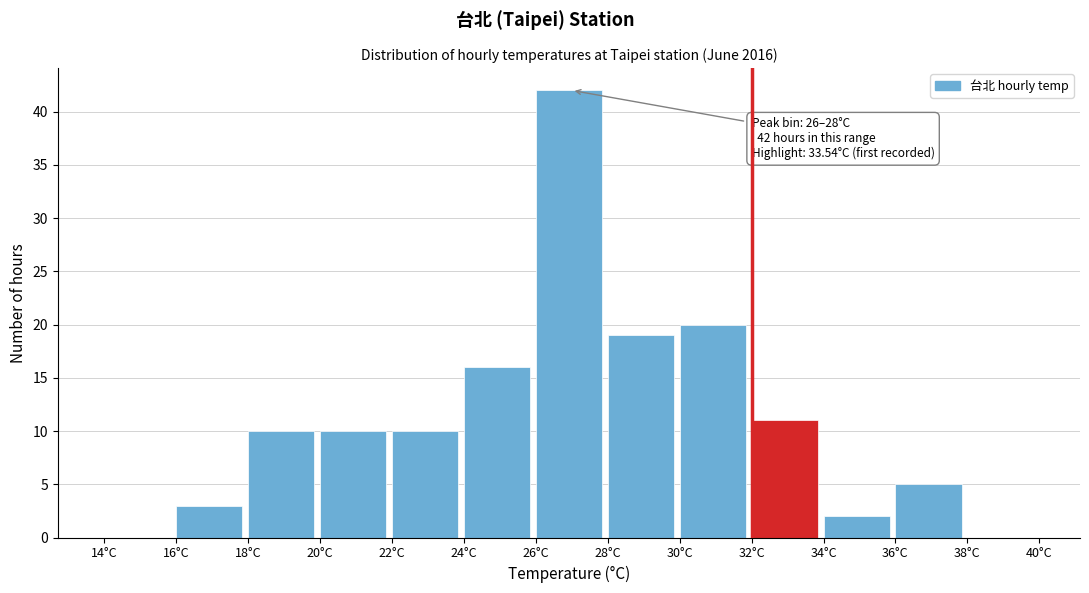

Which range on the x-axis has the tallest bar?

26 to 28